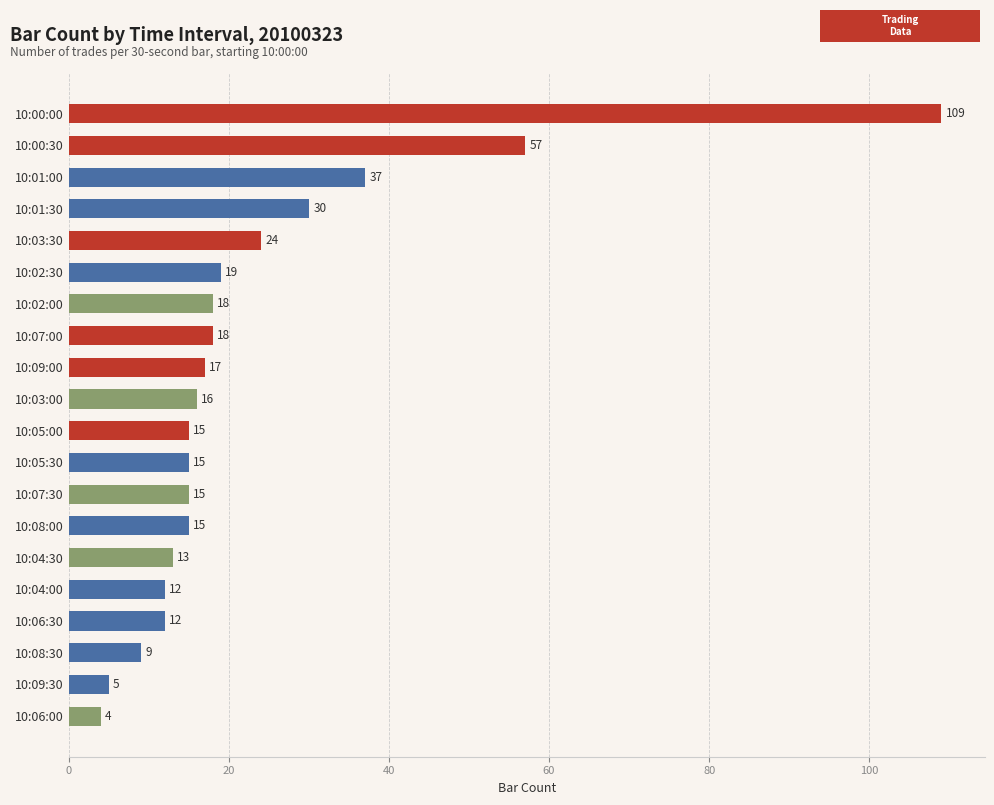

What is the difference between the second highest and second lowest values?

52